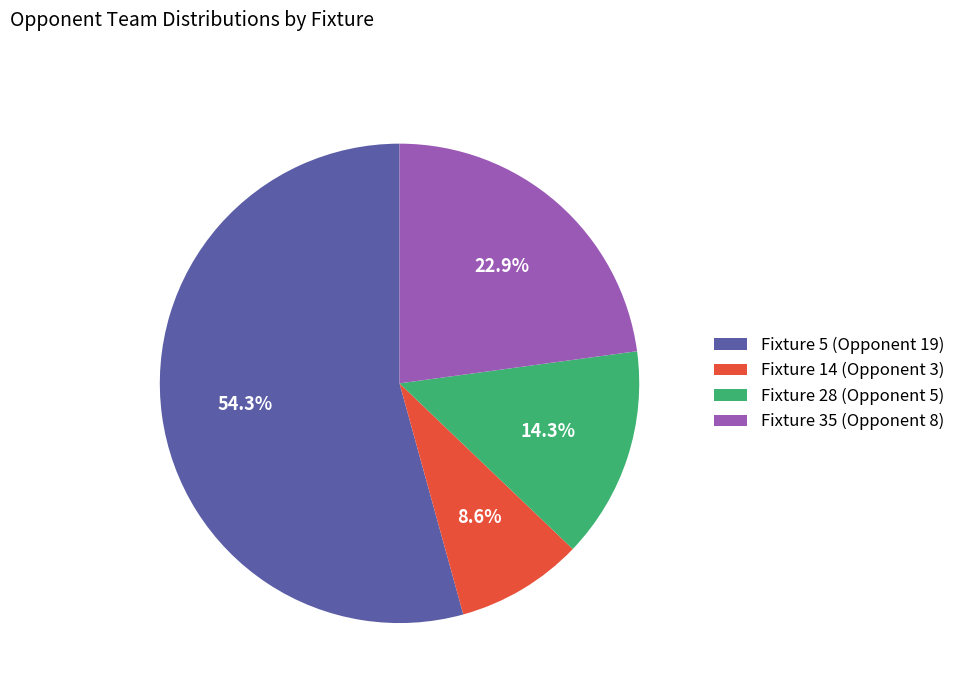

What is the ratio of the value at Fixture 28 (Opponent 5) to the value at Fixture 35 (Opponent 8)?

0.6